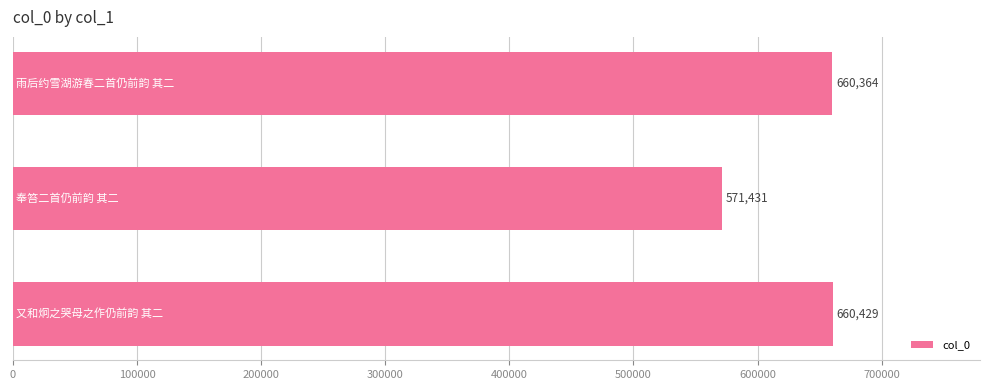

What is the minimum value shown in the chart?

571431